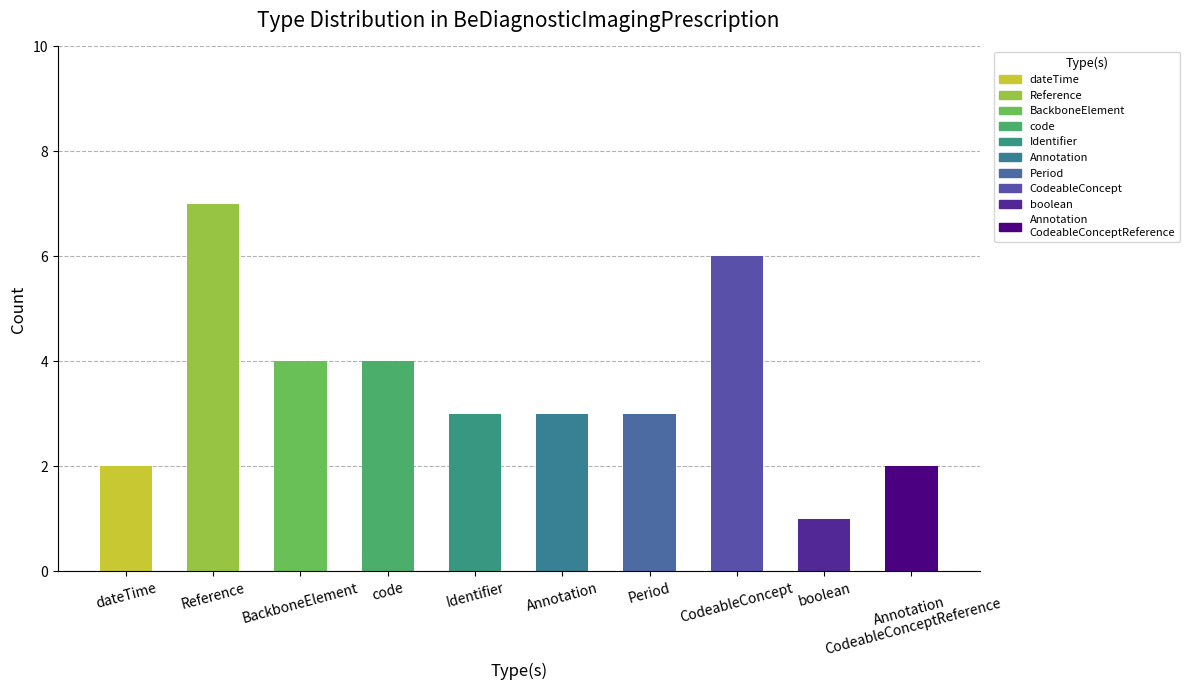

Which label corresponds to the largest value in the chart?

Reference